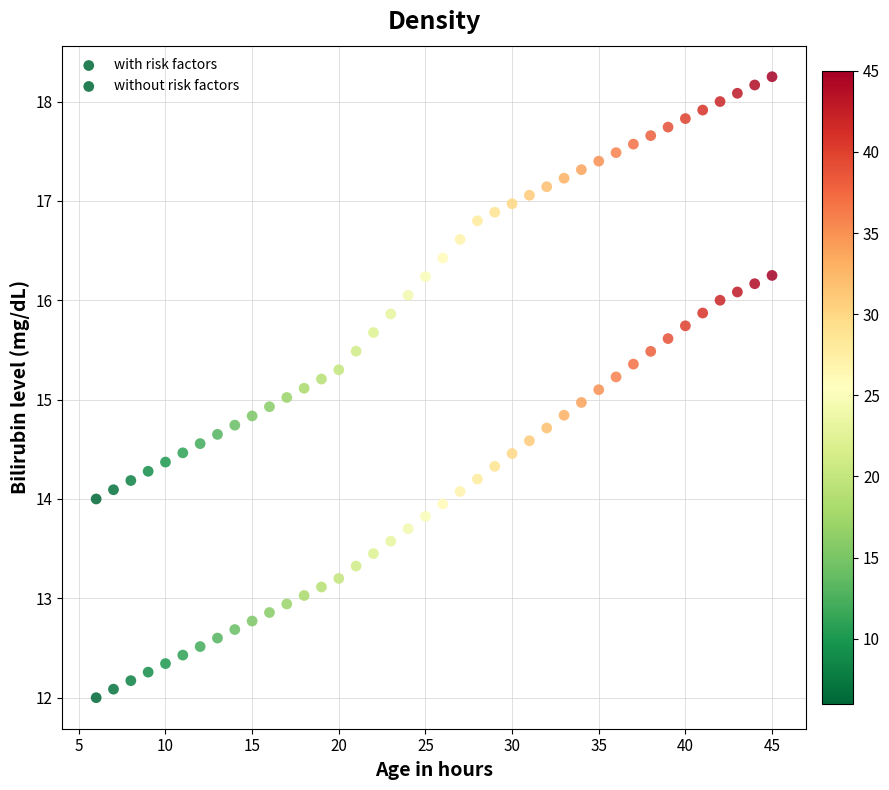

How many data points are displayed?

80